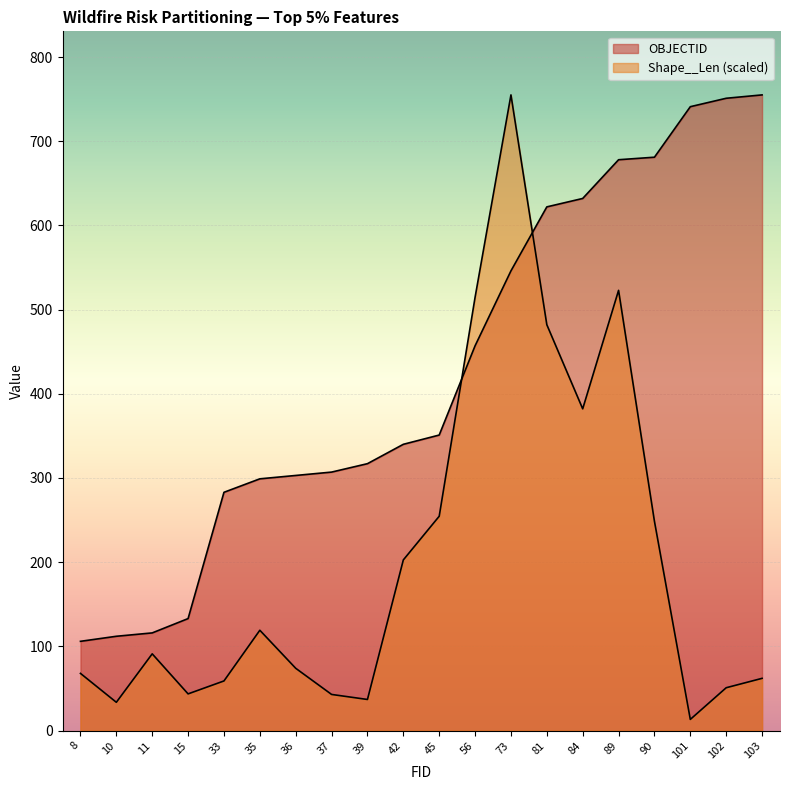

Where does the OBJECTID series first go above 351?

56